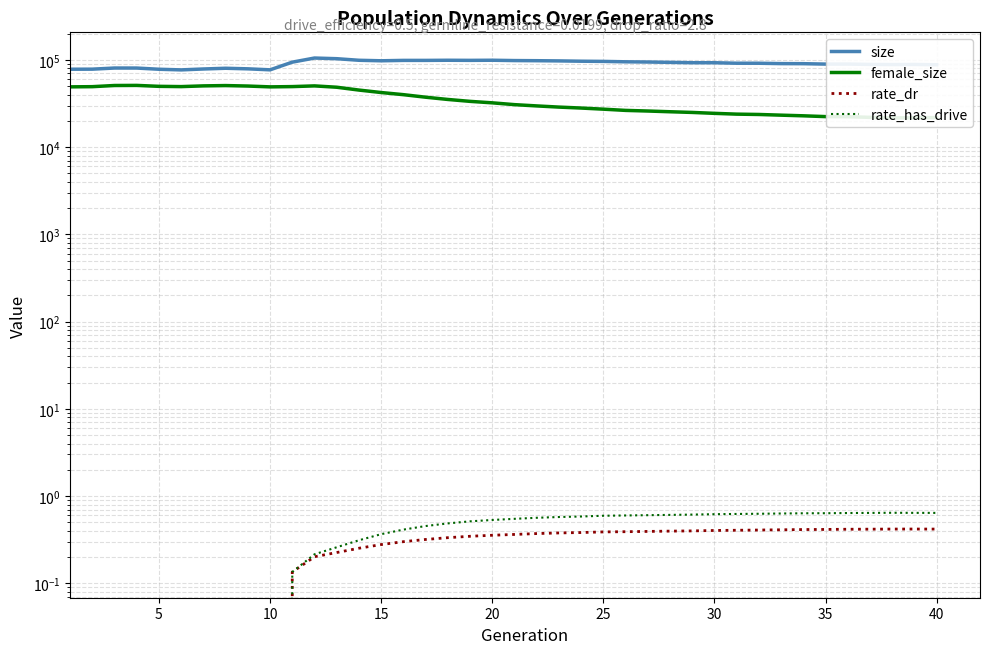

True or false: female_size and rate_has_drive cross at least once.

False